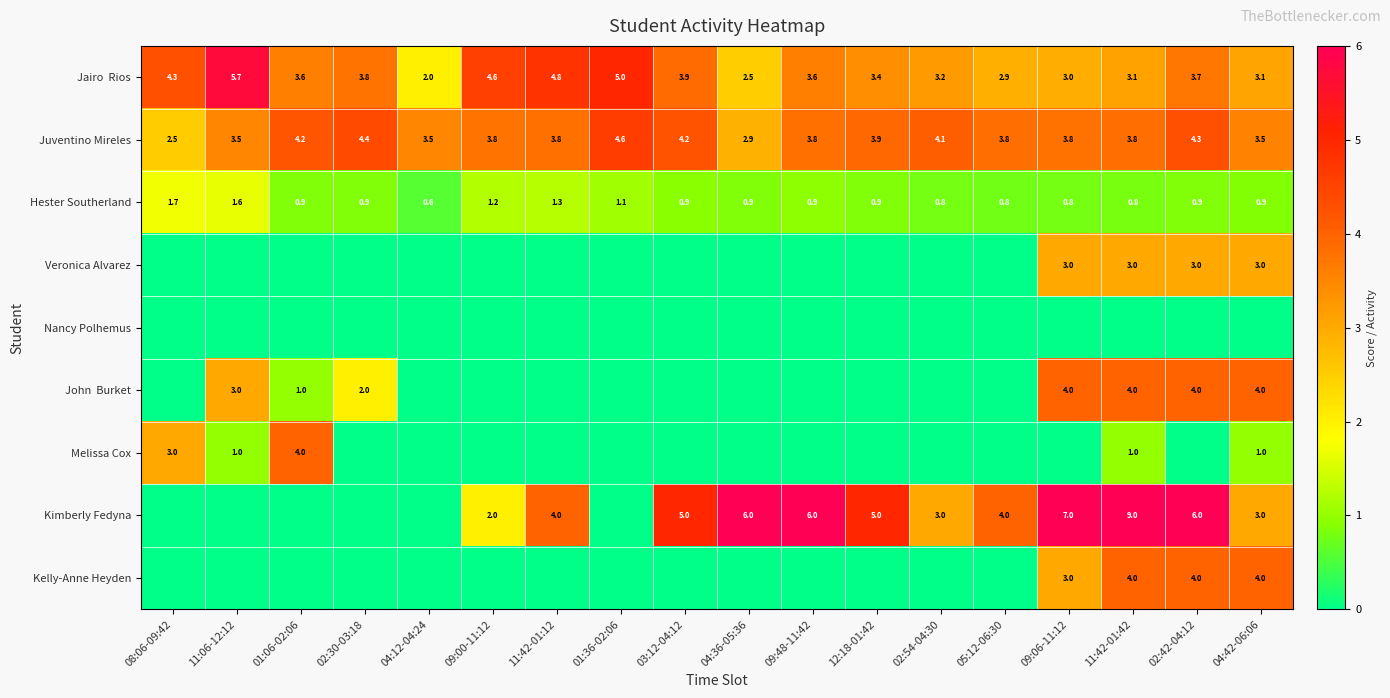

How many distinct data groups are displayed?

9